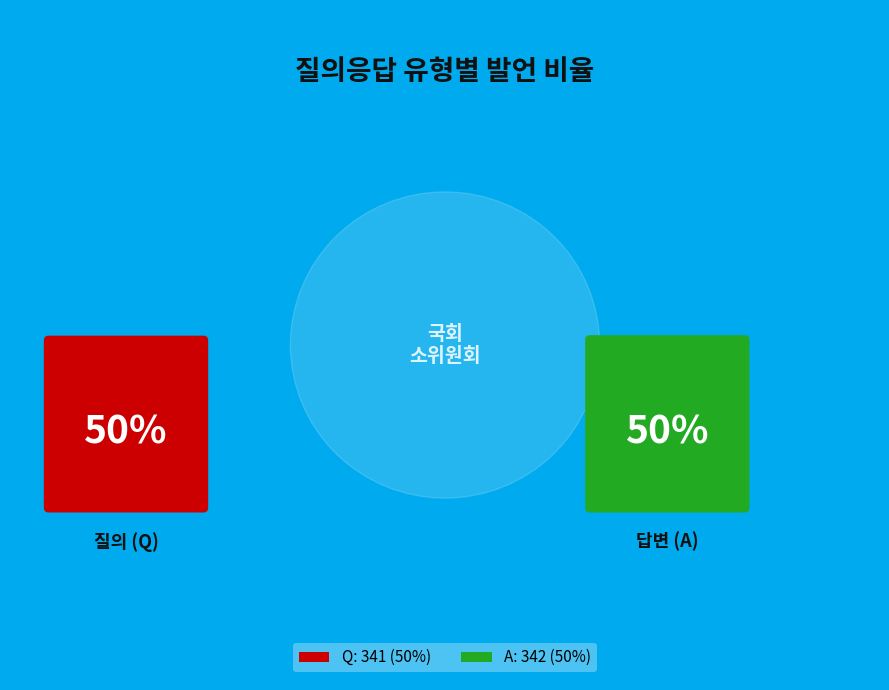

Is it true that Q is 50% of the pie?

True